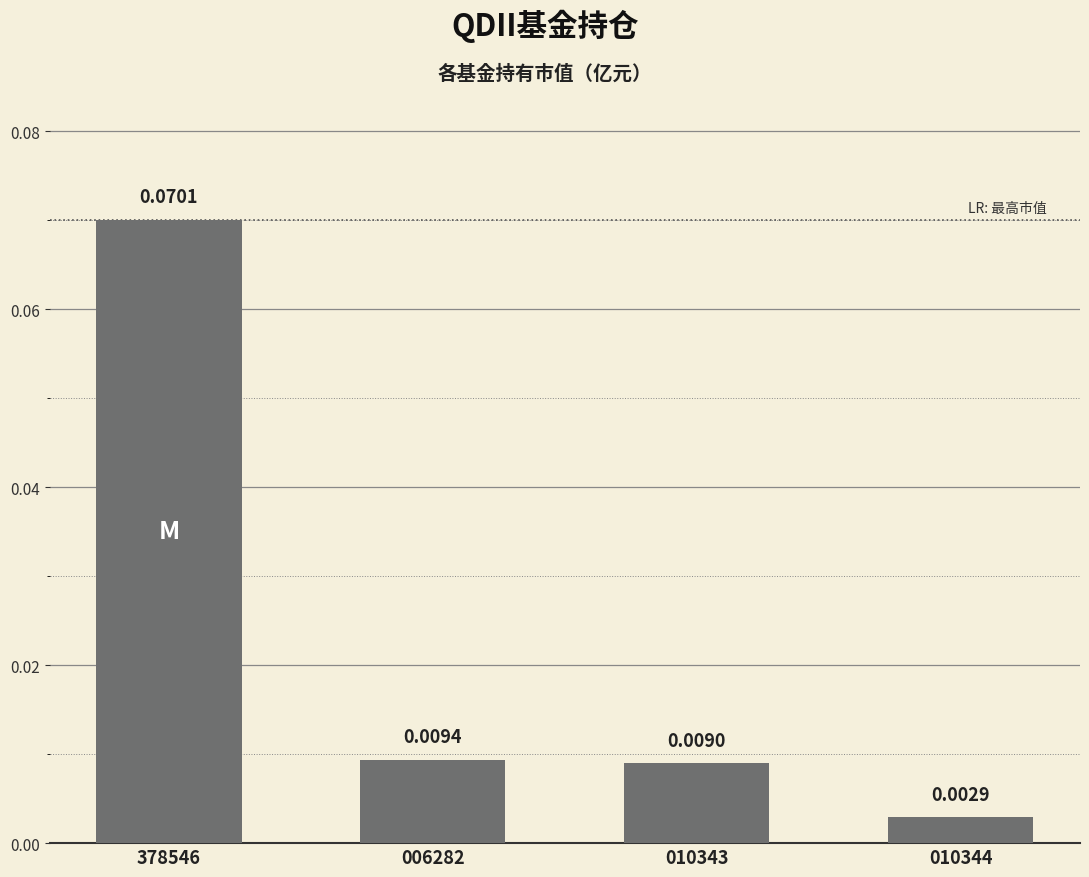

List the labels in order of value, smallest first.

010344, 010343, 006282, 378546